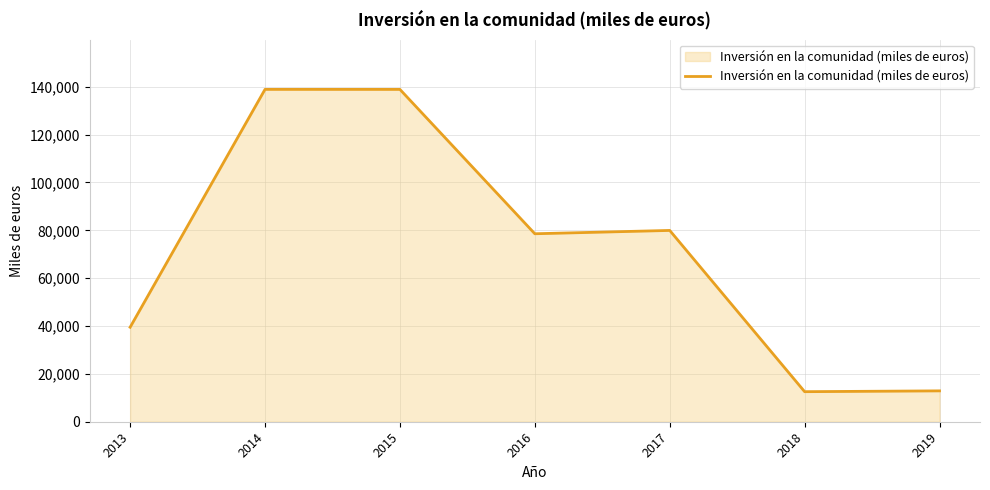

What is the greatest value displayed?

138918